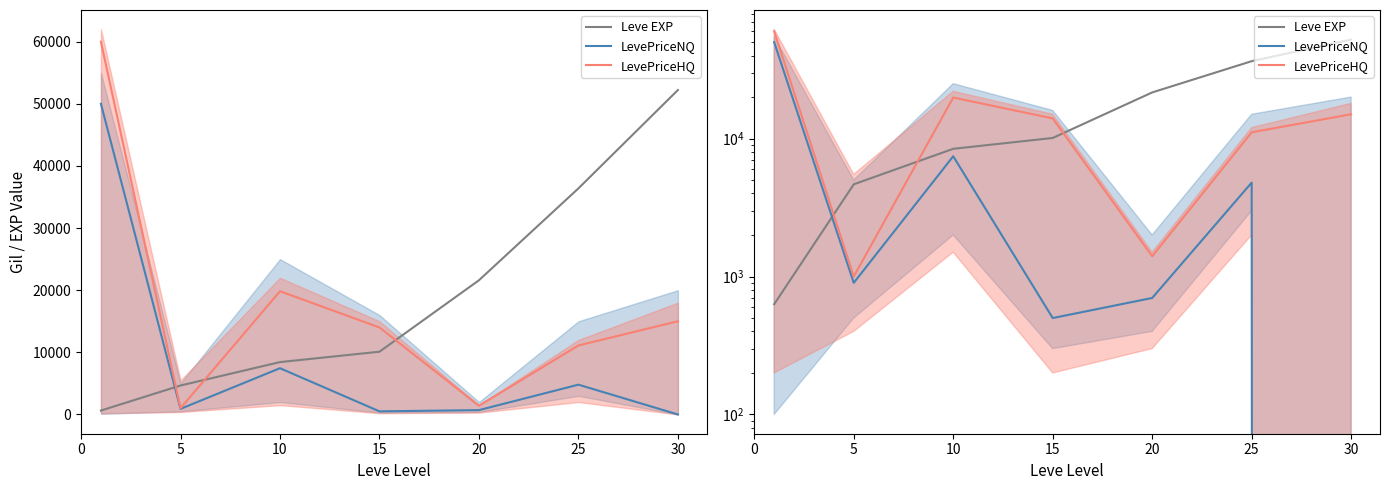

What are all the series names shown in the legend?

Leve EXP, LevePriceNQ, LevePriceHQ